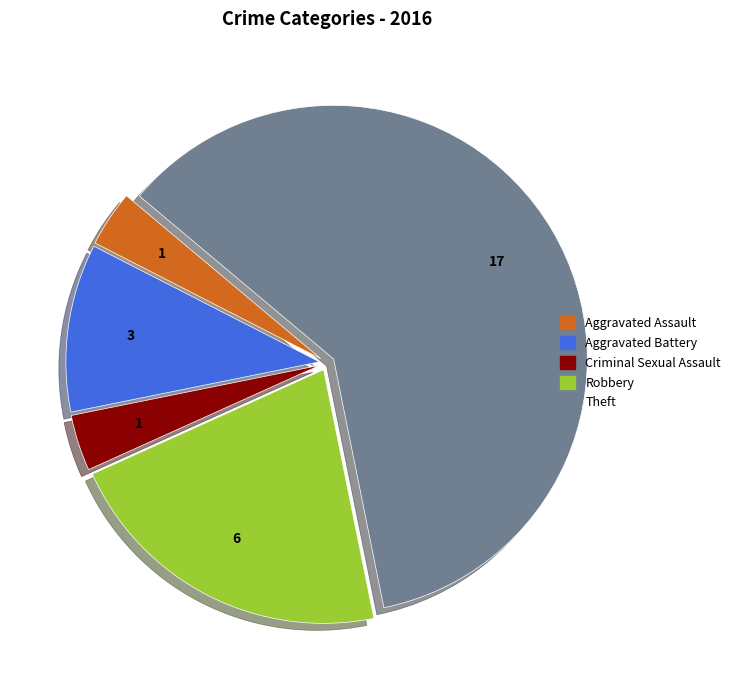

Do Criminal Sexual Assault and Aggravated Assault together represent more than half of the pie?

No